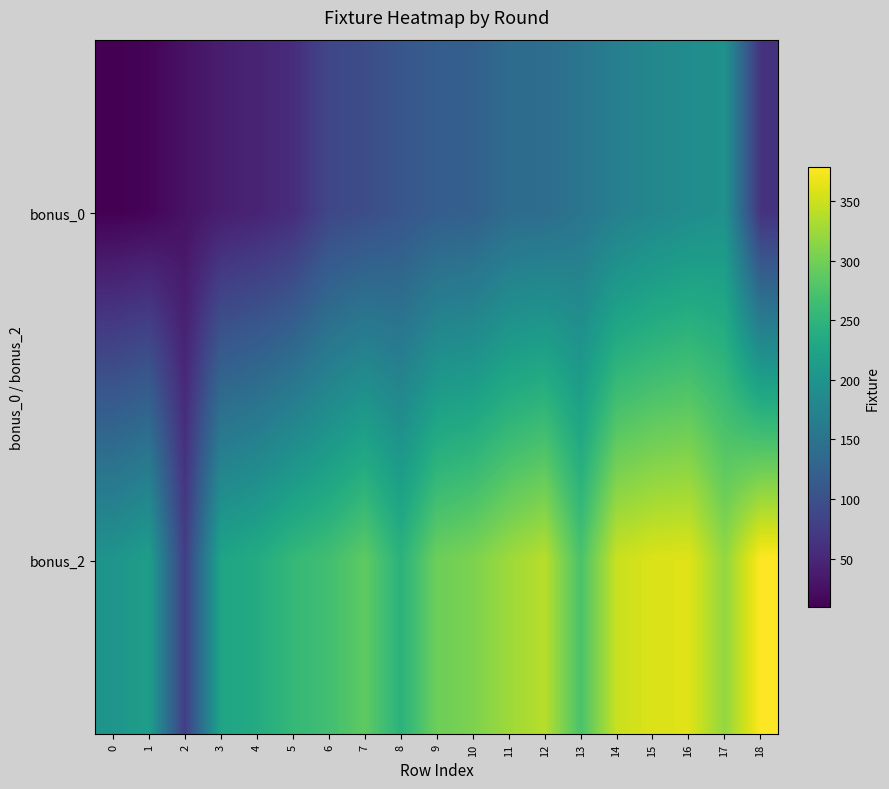

What is the greatest value displayed?

379